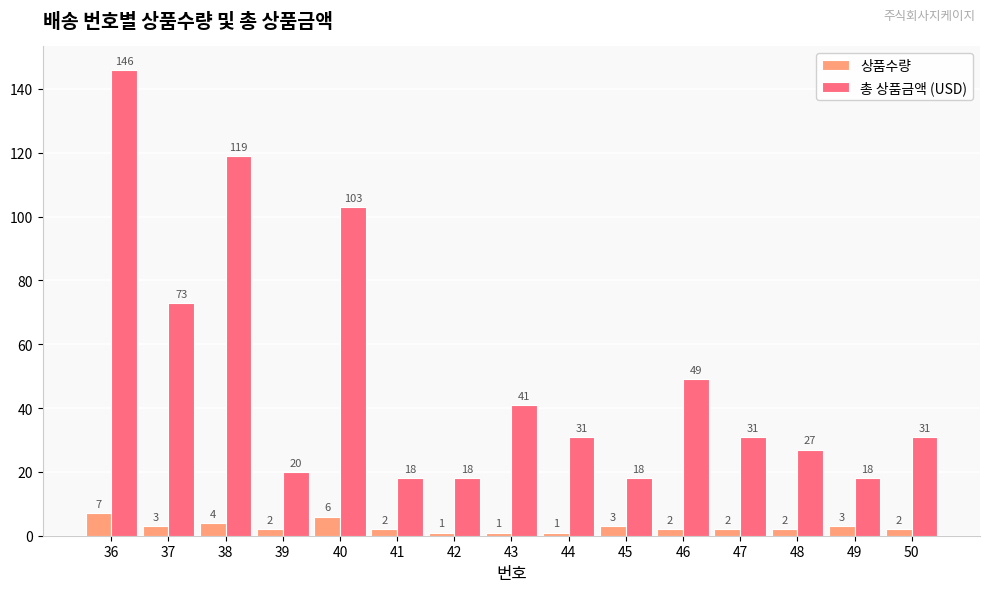

What is the difference between the maximum and minimum values in the 상품수량 series?

6